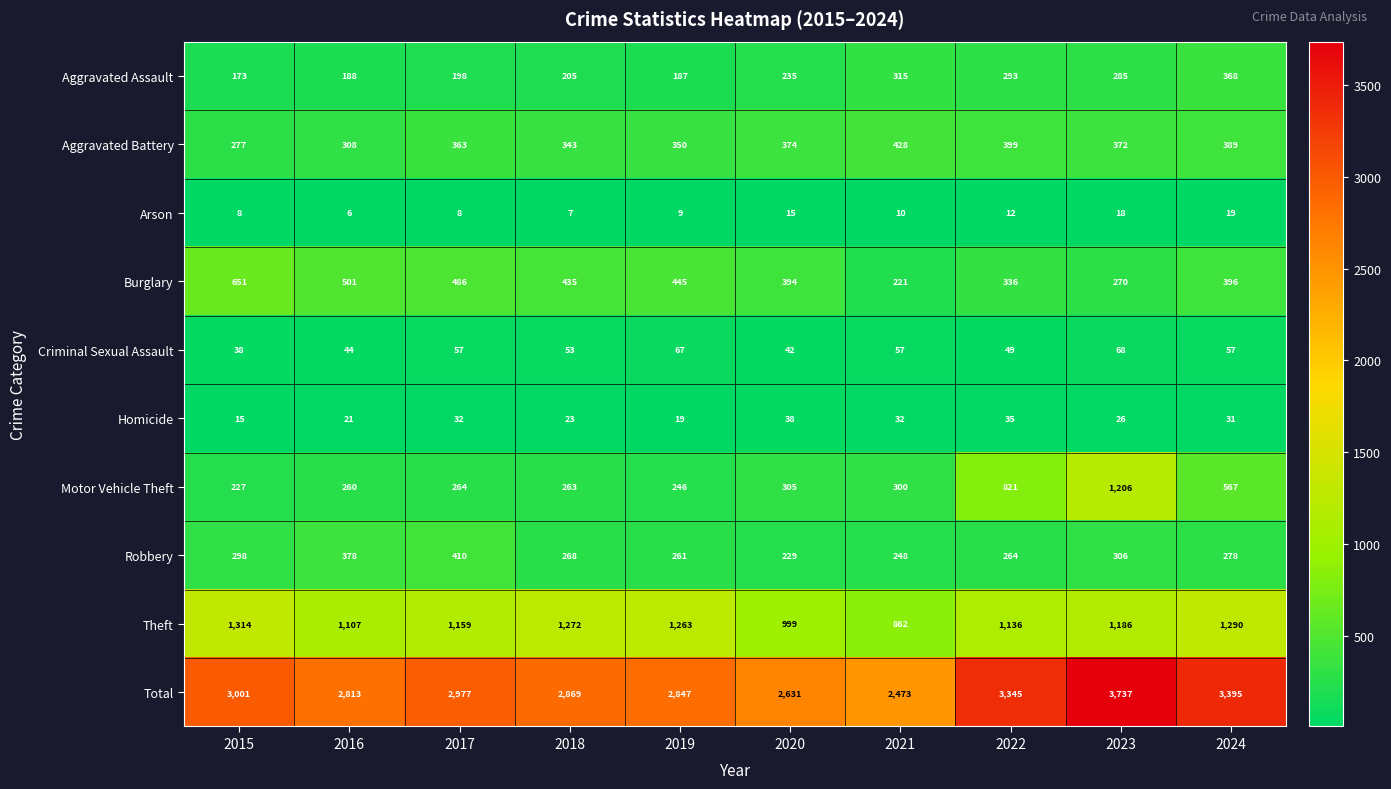

Is it true that Aggravated Assault equals 285 at 2023?

True